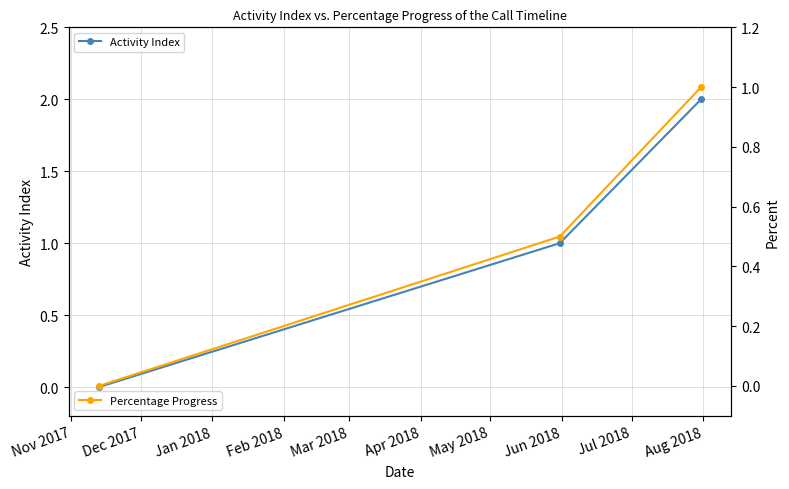

What are all the series names shown in the legend?

Activity Index, Percentage Progress